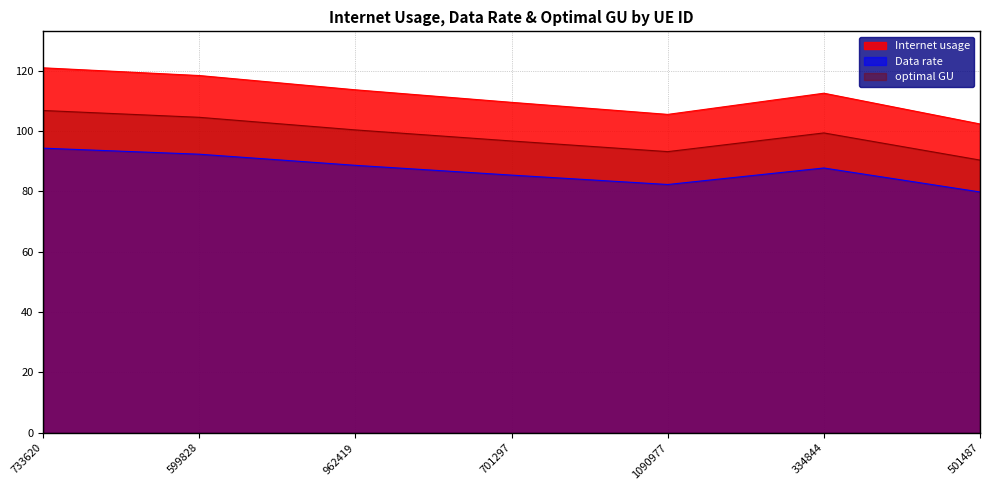

Does the chart display data point markers on the line(s)?

No